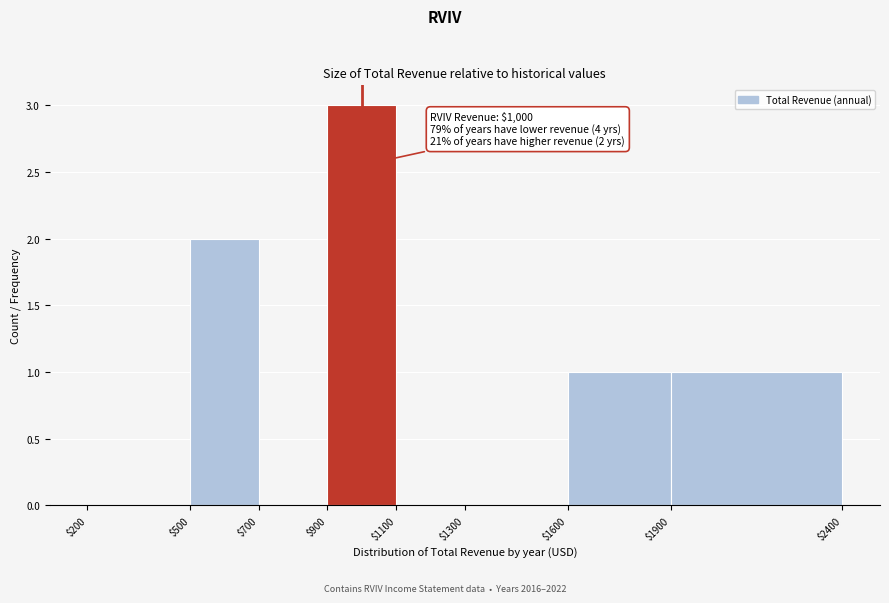

Which range on the x-axis has the tallest bar?

$900 to $1100